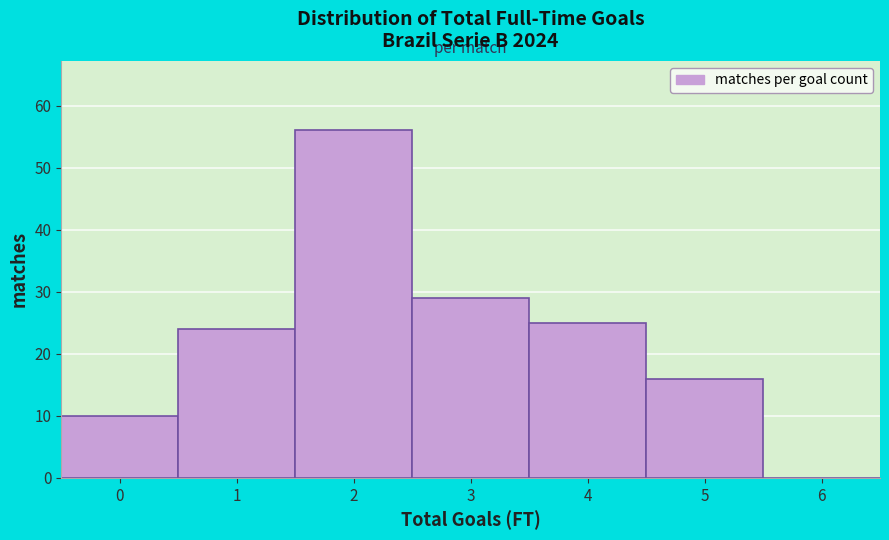

What is the maximum value shown in the chart?

56